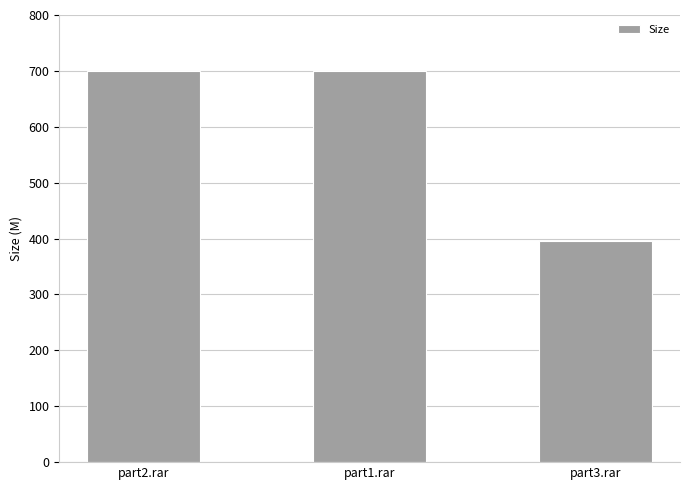

The value at part1.rar is 700.0. True or false?

True